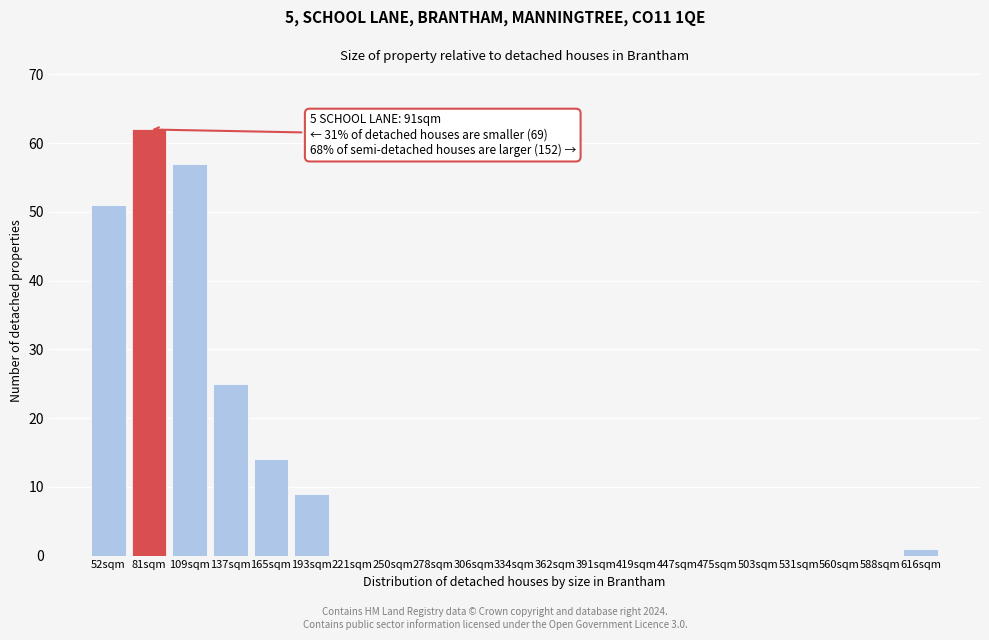

Reading left to right, list all the values displayed in this chart.

52sqm=51	81sqm=62	109sqm=57	137sqm=25	165sqm=14	193sqm=9	221sqm=0	250sqm=0	278sqm=0	306sqm=0	334sqm=0	362sqm=0	391sqm=0	419sqm=0	447sqm=0	475sqm=0	503sqm=0	531sqm=0	560sqm=0	588sqm=0	616sqm=1